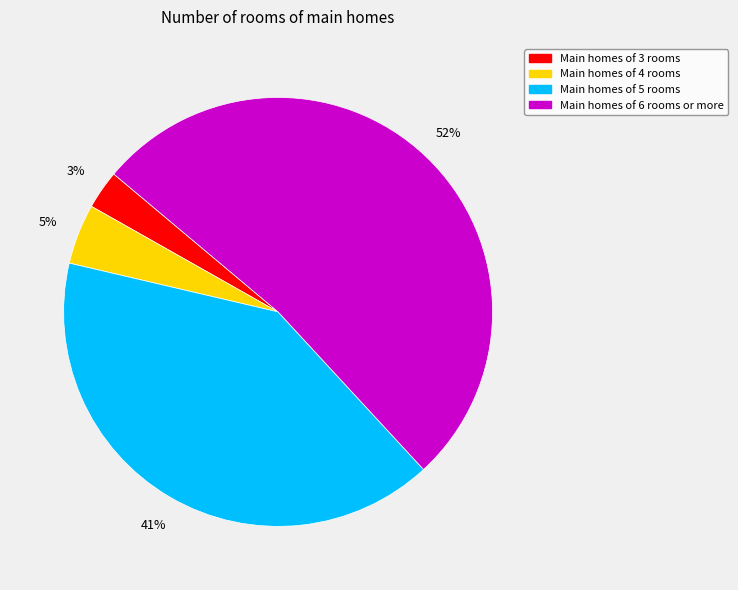

What is the majority slice?

Main homes of 6 rooms or more